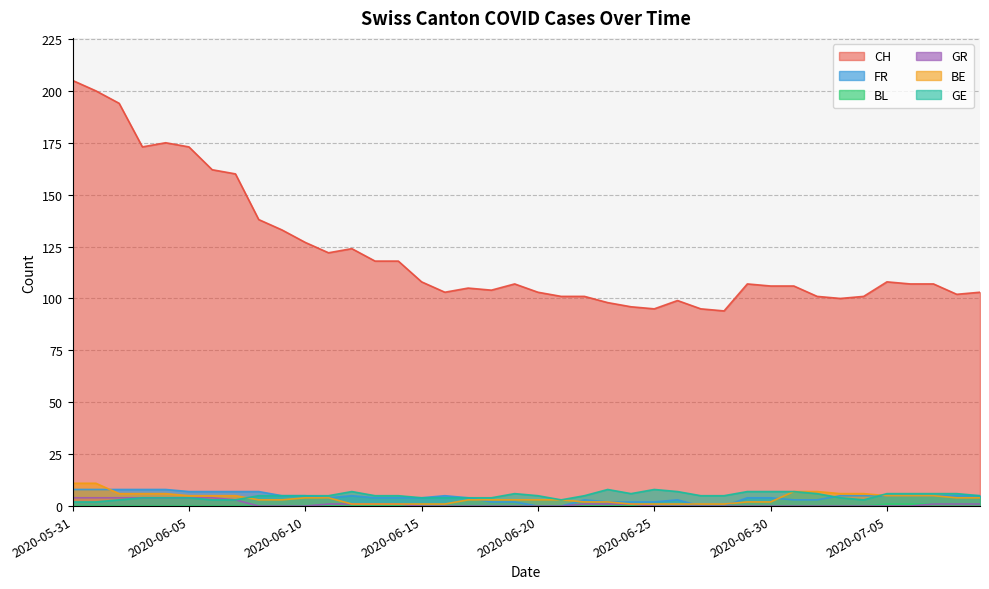

Which category has the lowest value in the FR series?

2020-06-20